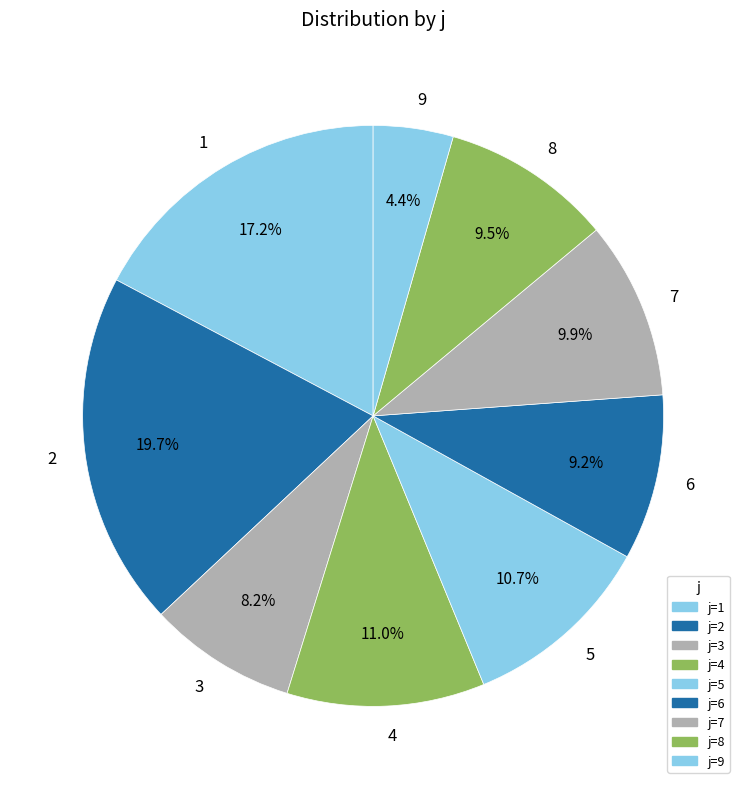

How much of the chart is everything except 8?

90.5%